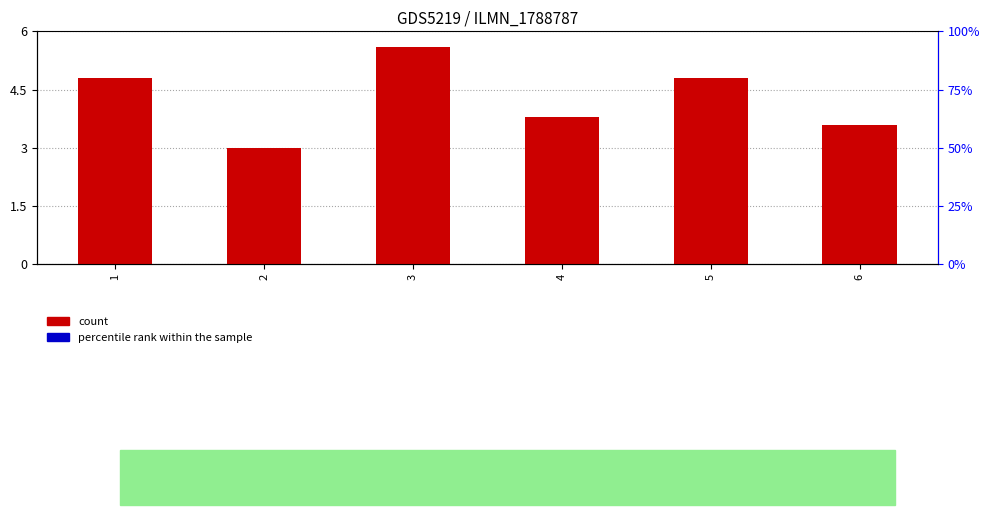

Which series has the largest total across all categories?

count